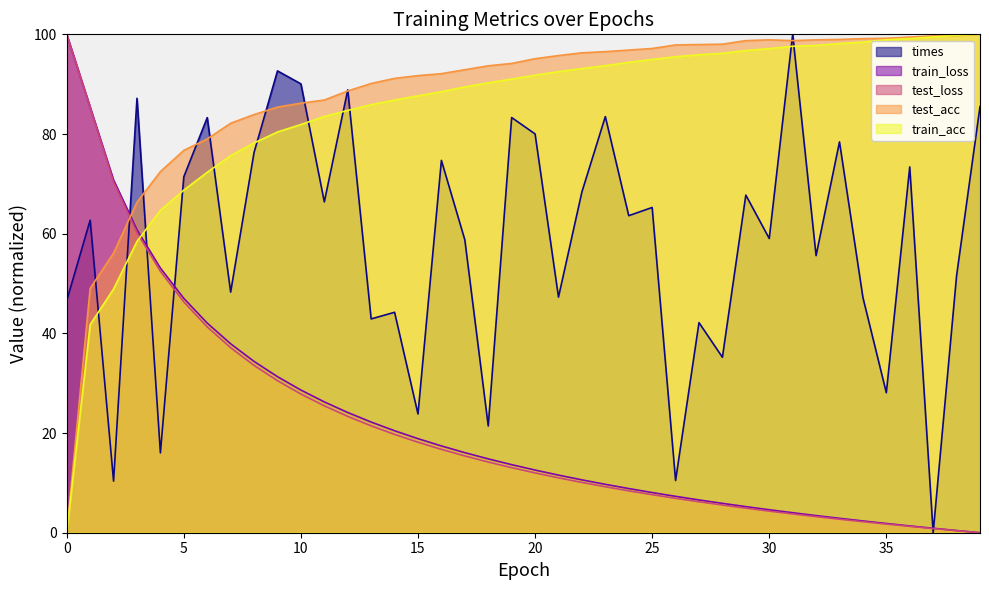

Which series has the largest range (max minus min)?

train_acc